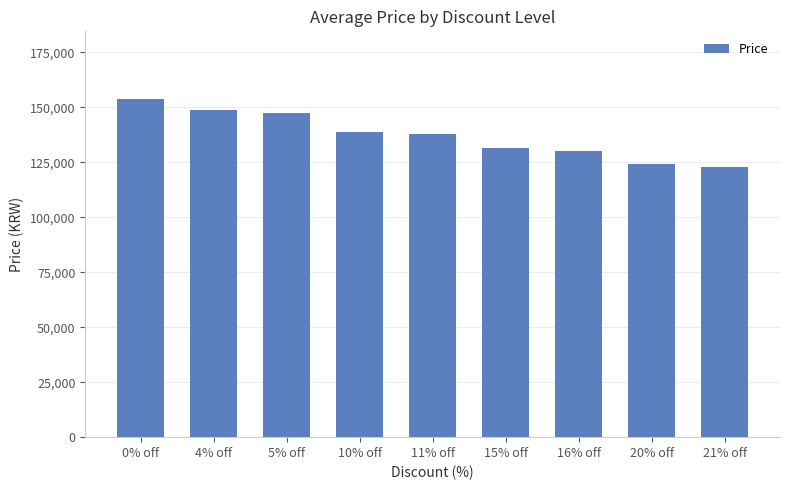

What is the greatest value displayed?

153800